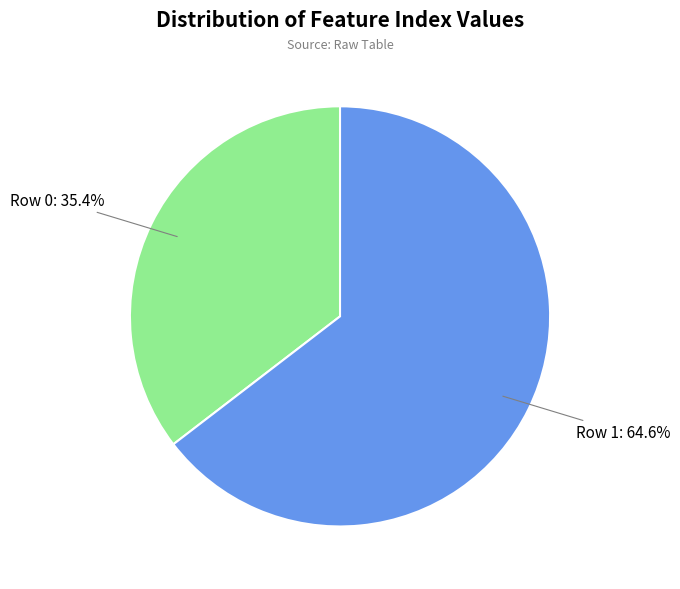

How many slices are in this pie chart?

2